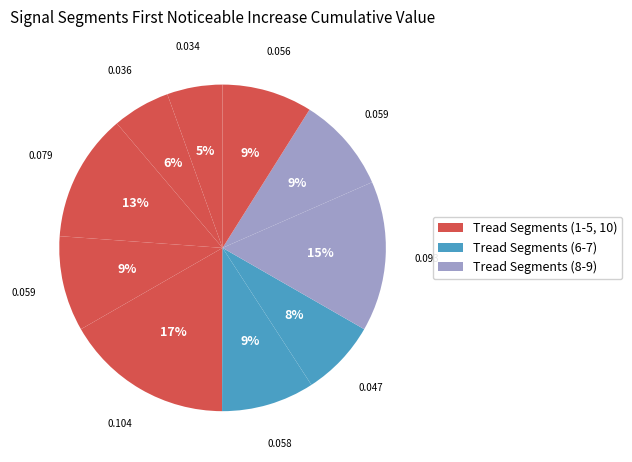

How many segments does this pie chart have?

10